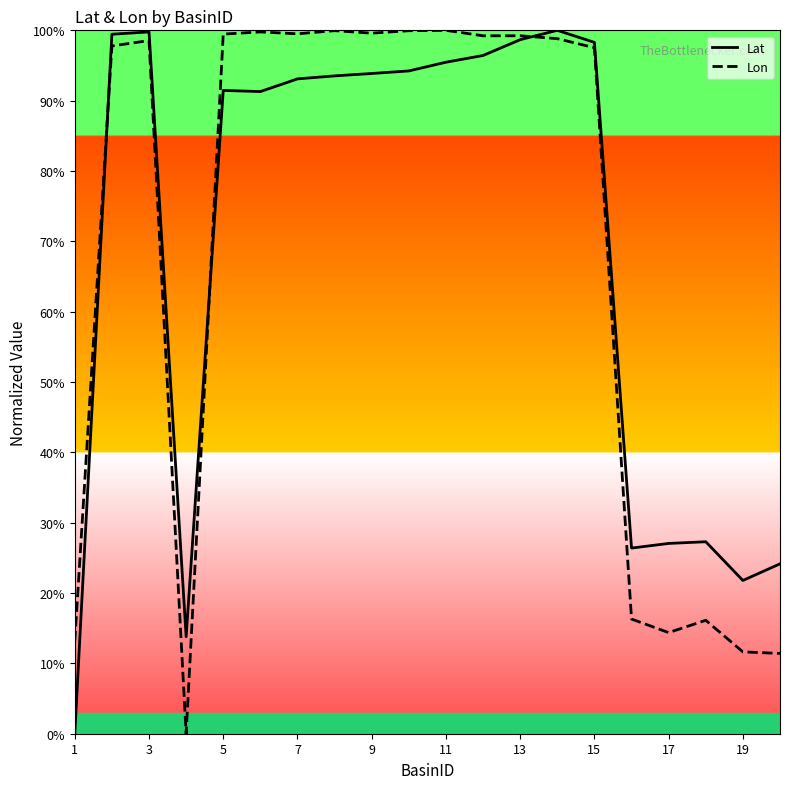

What are all the series names shown in the legend?

Lat, Lon